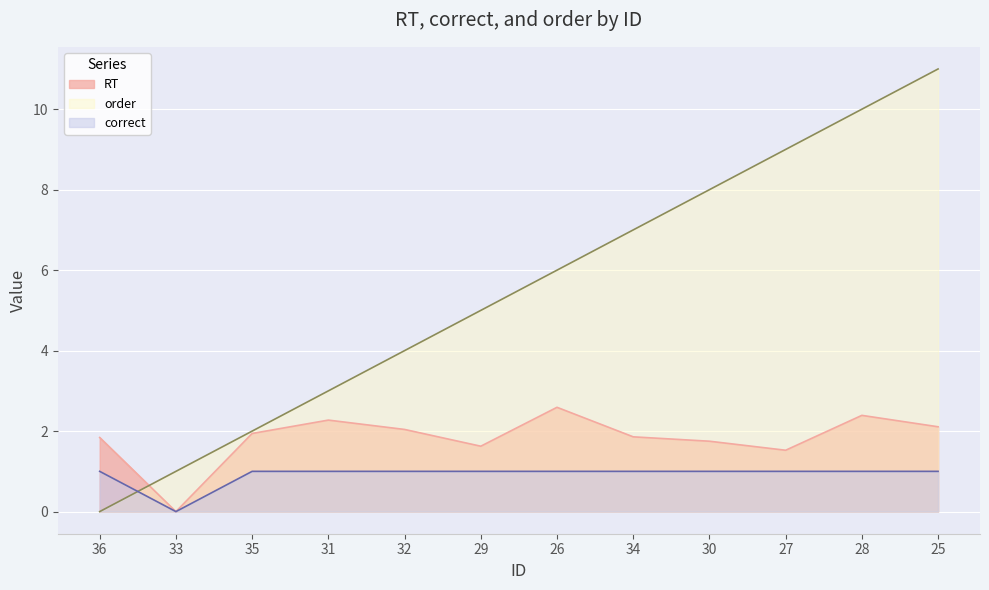

What value does the RT series have at 32?

2.0